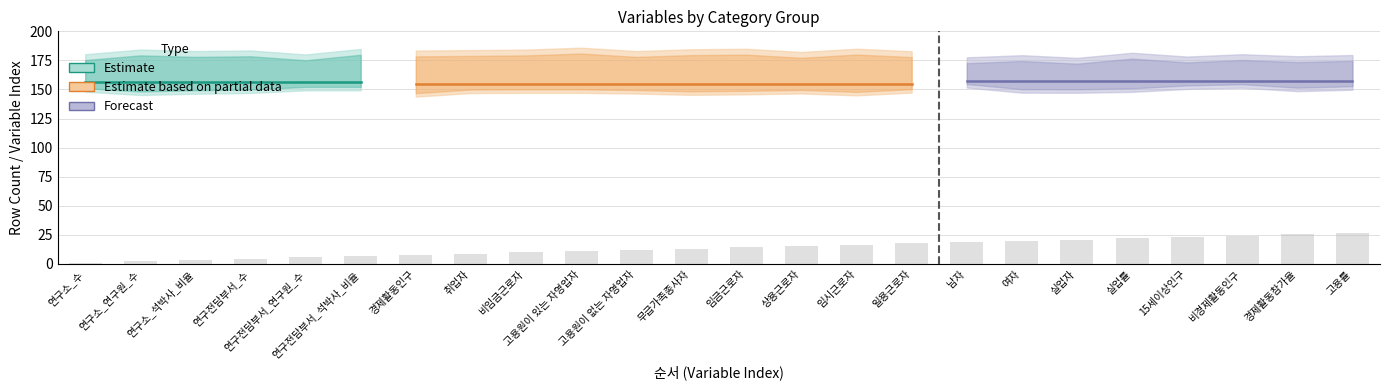

What is the sum of all values?

330.0